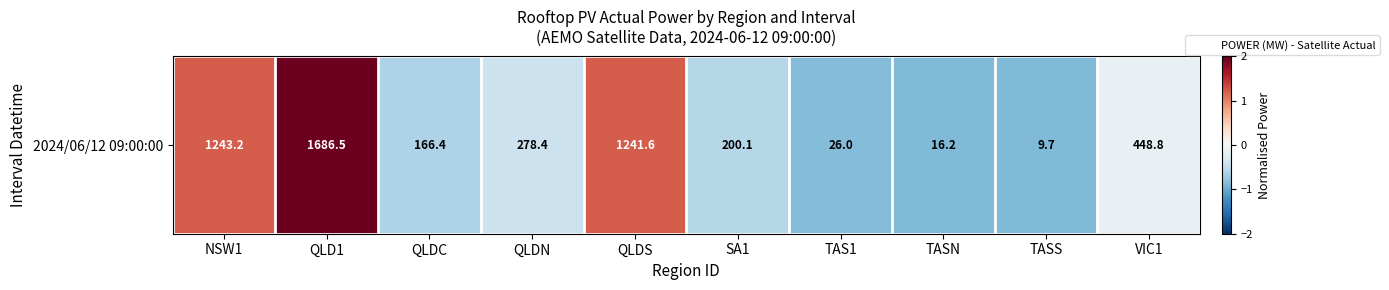

Reading left to right, what are all the values shown in this chart?

1.2	2.0	-0.6	-0.4	1.2	-0.6	-0.9	-0.9	-0.9	-0.1